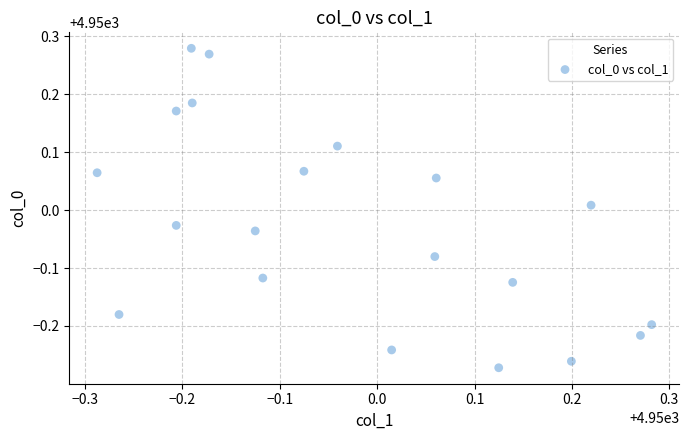

What is the range of Y values (max minus min)?

0.6